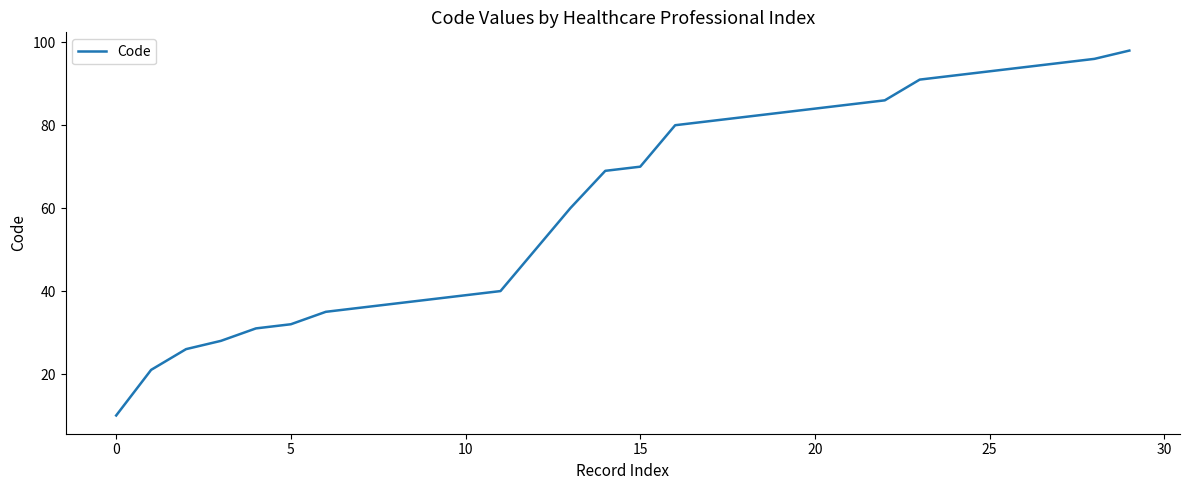

What is the maximum value shown in the chart?

98